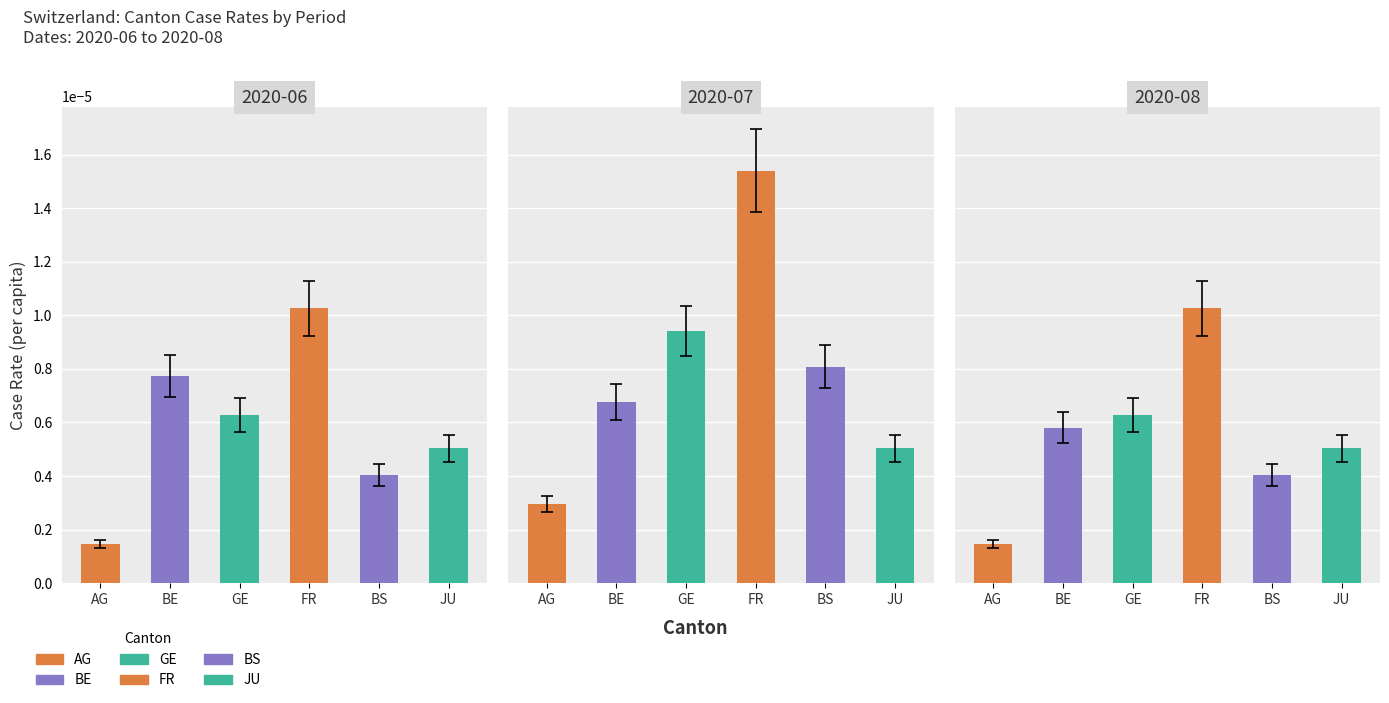

How many BS values are between 0 and 1?

3